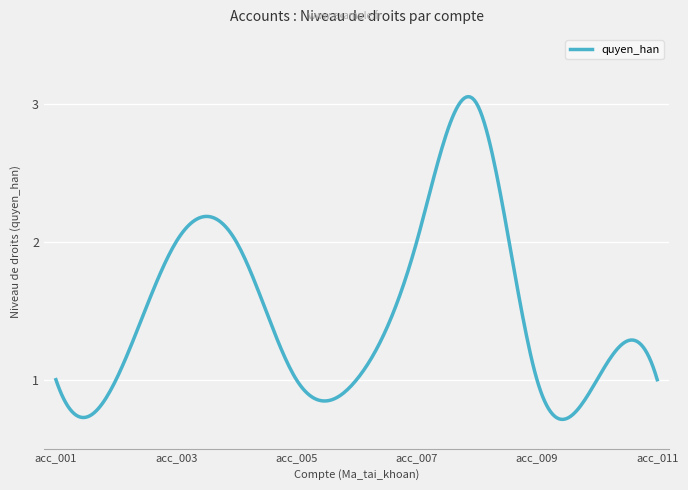

Does the chart display data point markers on the line(s)?

No